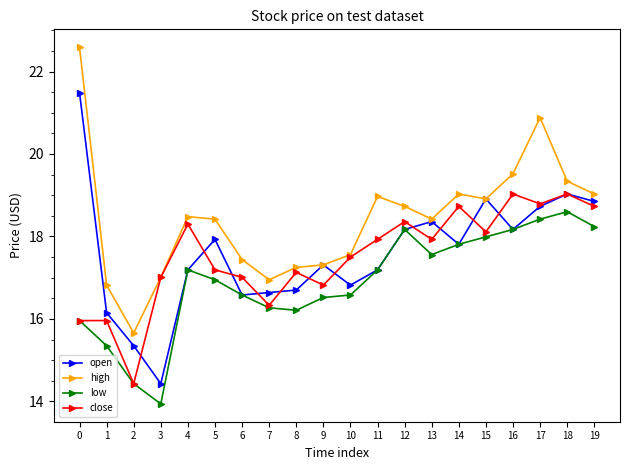

How many data points in open are above 17?

13